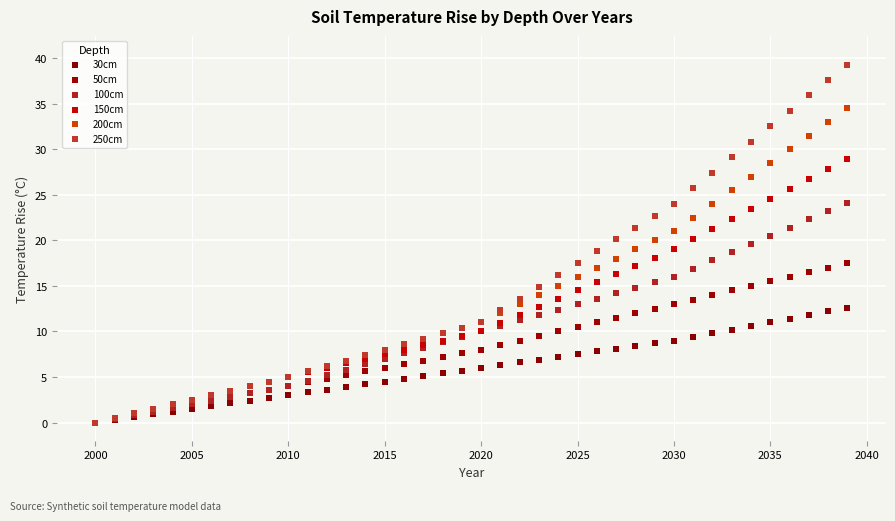

What are all the series names shown in the legend?

30cm, 50cm, 100cm, 150cm, 200cm, 250cm